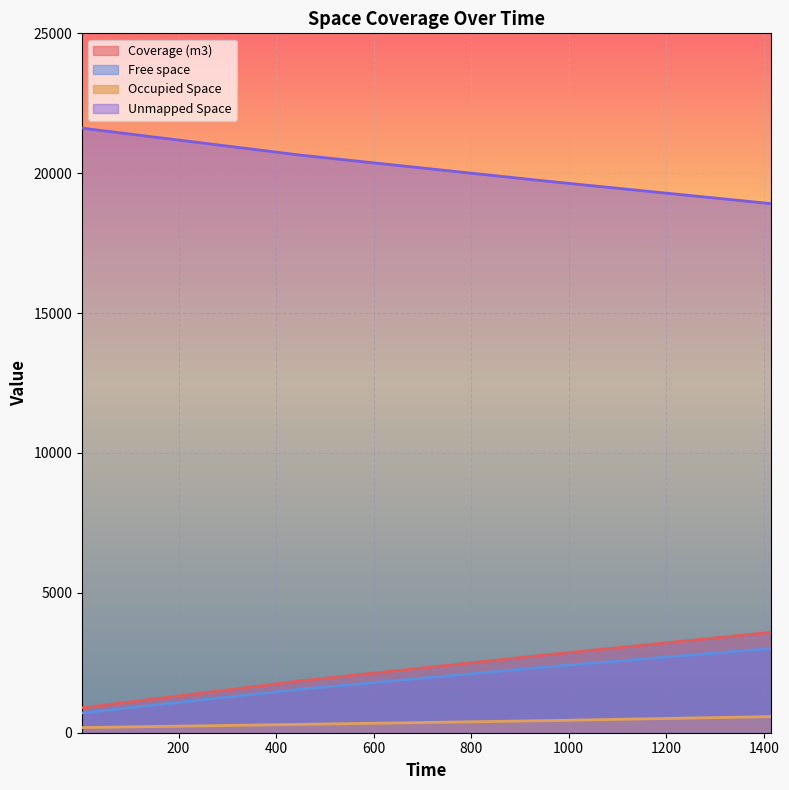

At which category is the sum across all series the highest?

1414.86